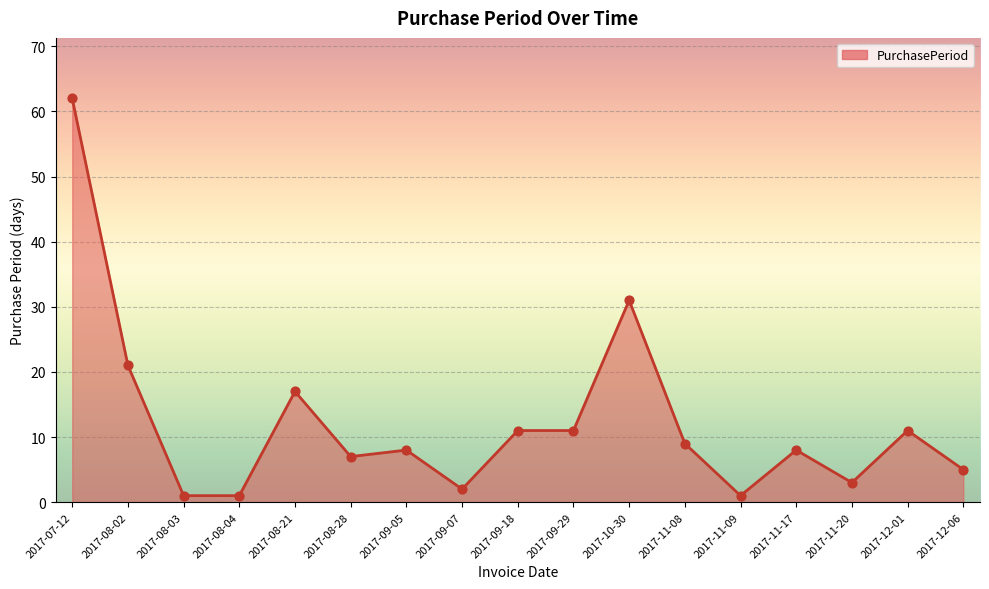

What is the change in value from 2017-11-09 to 2017-11-17?

+7